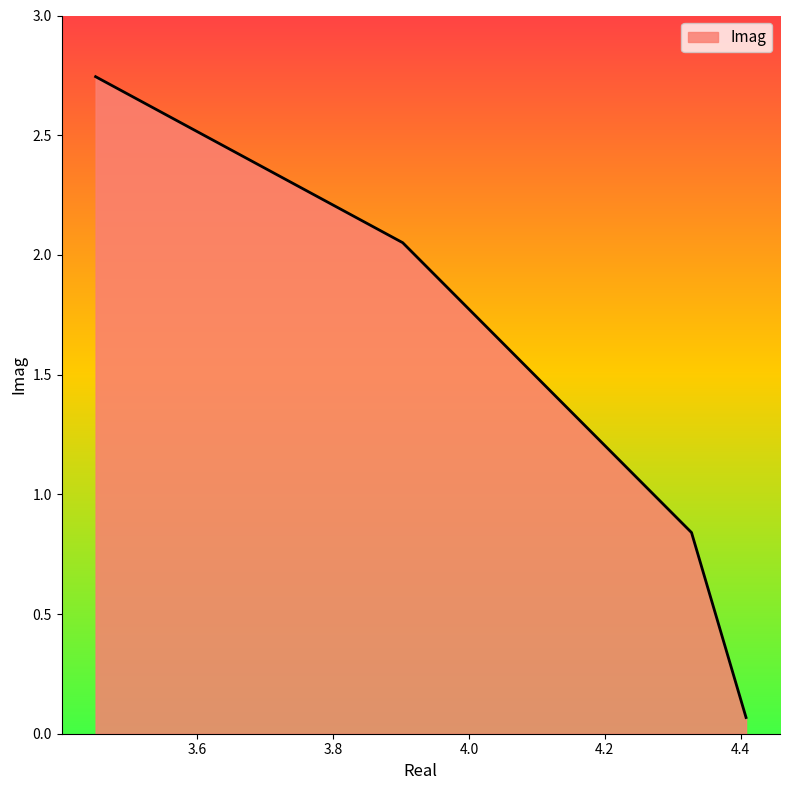

How many distinct data groups are displayed?

1